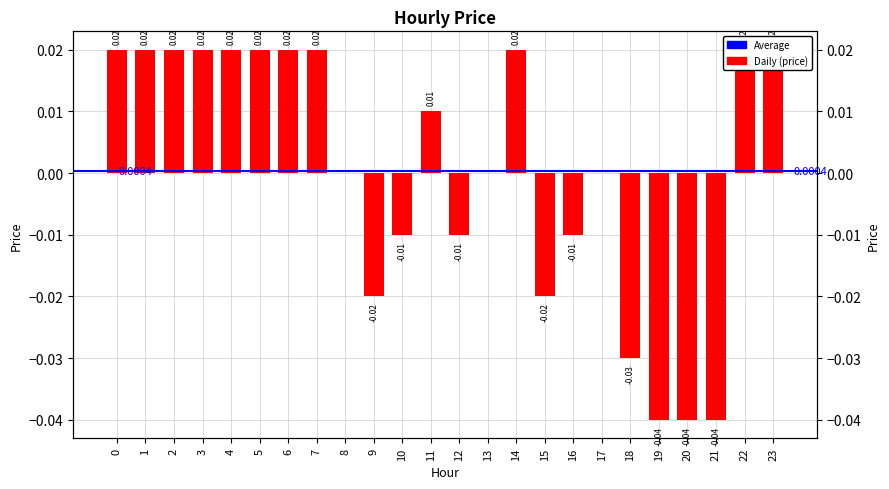

How many bars are there in total?

24